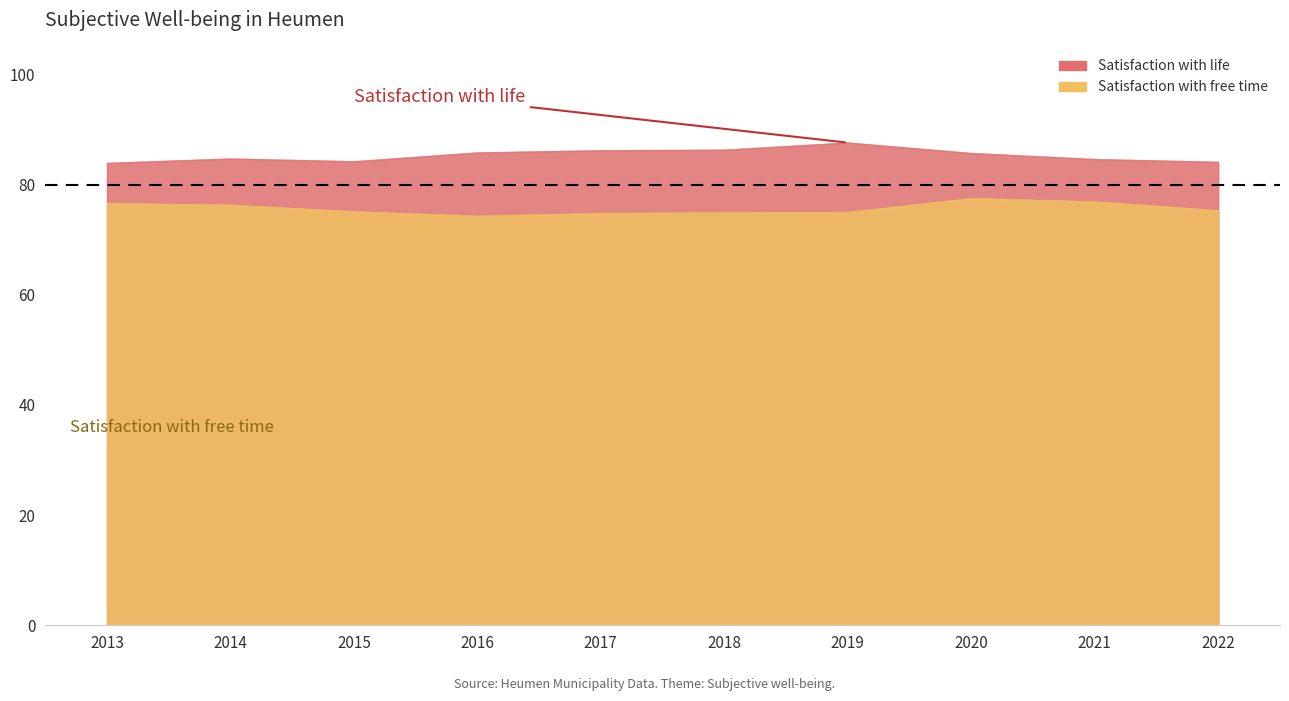

What is the value of the Satisfaction with life point at the 7th from the left?

87.6